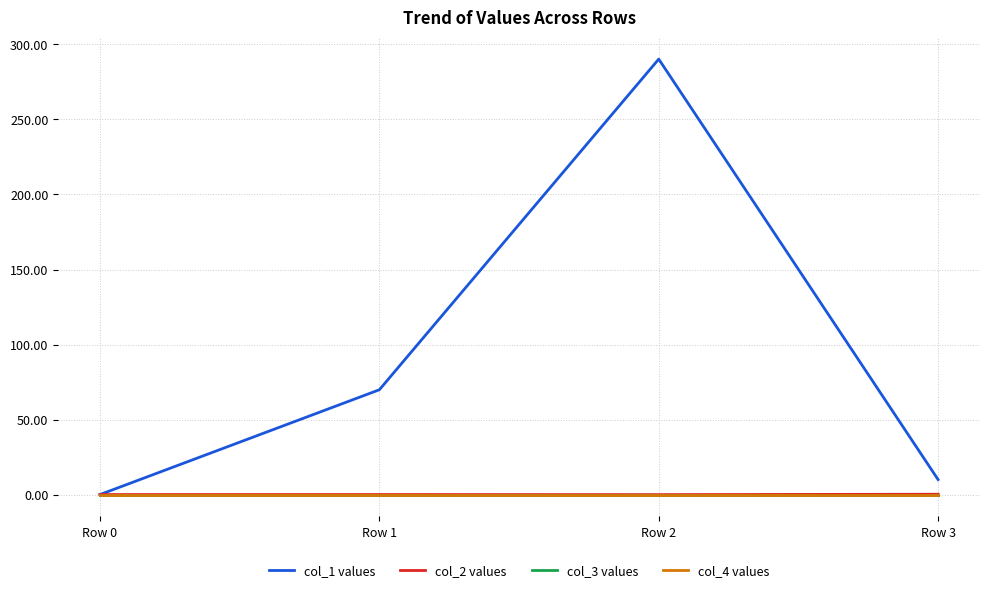

Does the chart have visible grid lines?

Yes